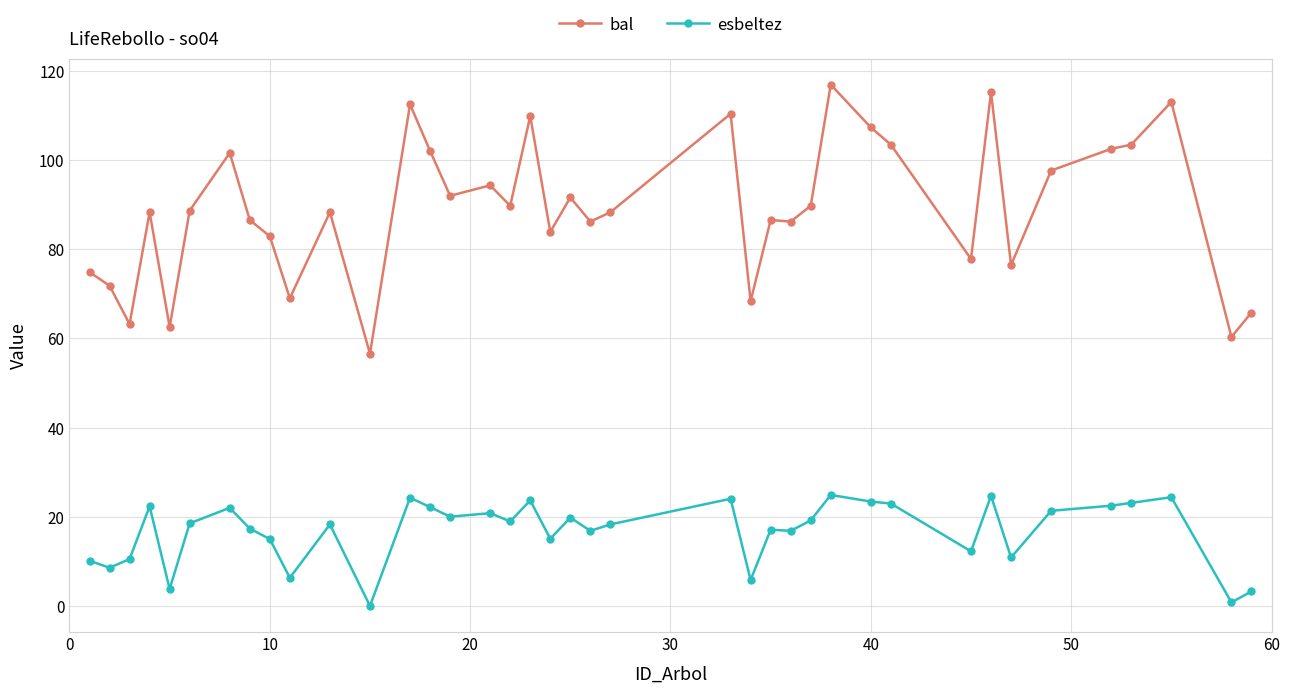

In bal, how many points are higher than both neighbors (excluding endpoints)?

12